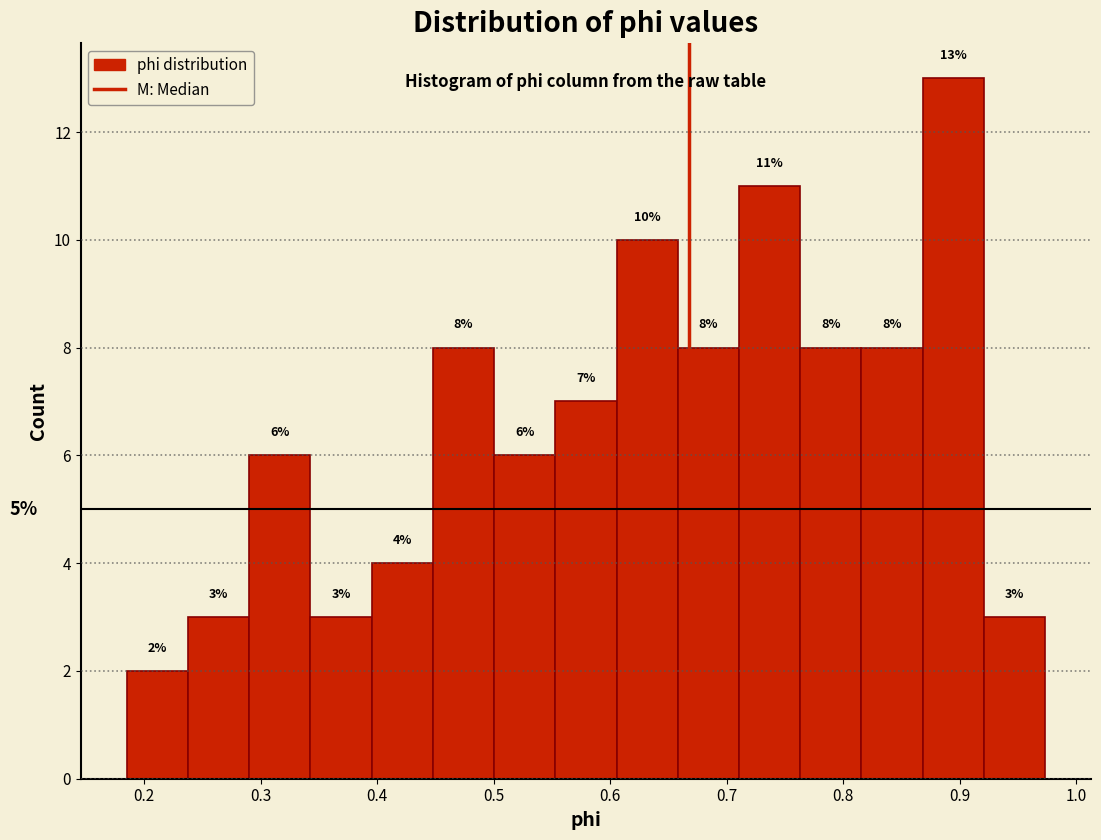

What is the height of the bar covering 0.61 to 0.66 on the x-axis? The bar edges are not printed on the chart, so give them approximately, as read against the axis.

10